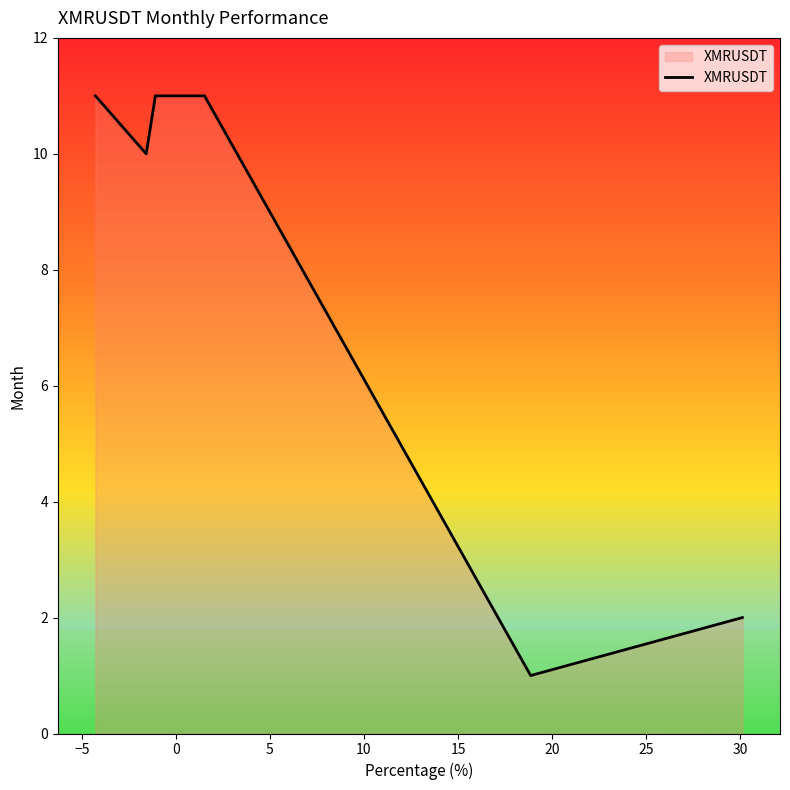

What is the maximum value shown in the chart?

11